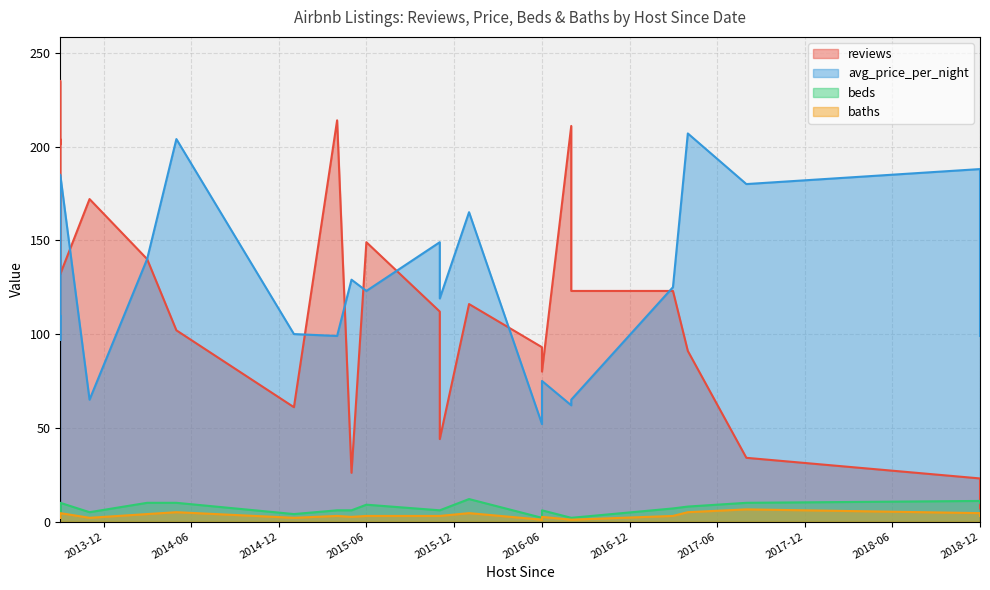

At how many categories does at least one series exceed 111?

19